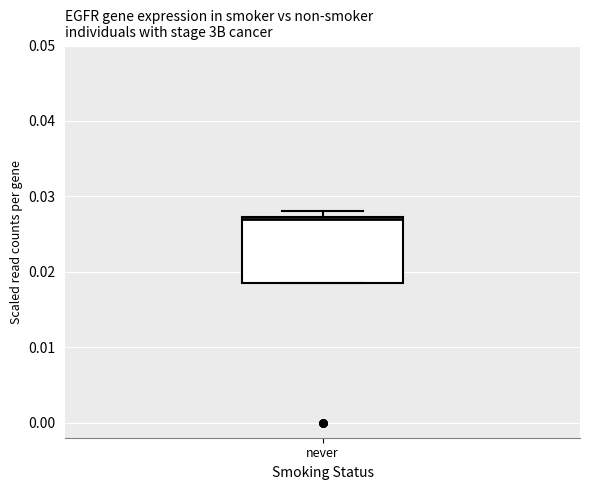

Where is the lower edge of the box for never on the y-axis? The values are not printed on the chart, so give them approximately, as read against the axis.

0.018